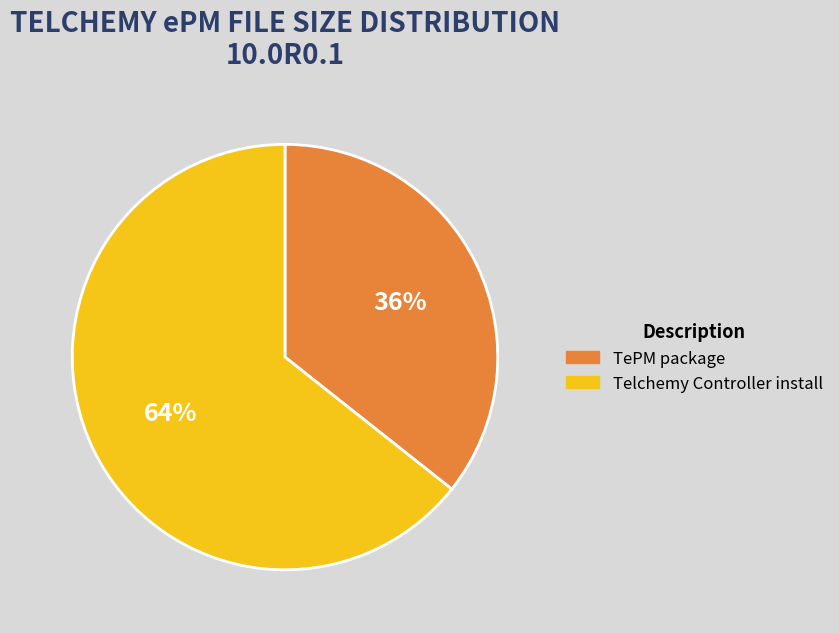

Which slice is the smallest?

TePM package